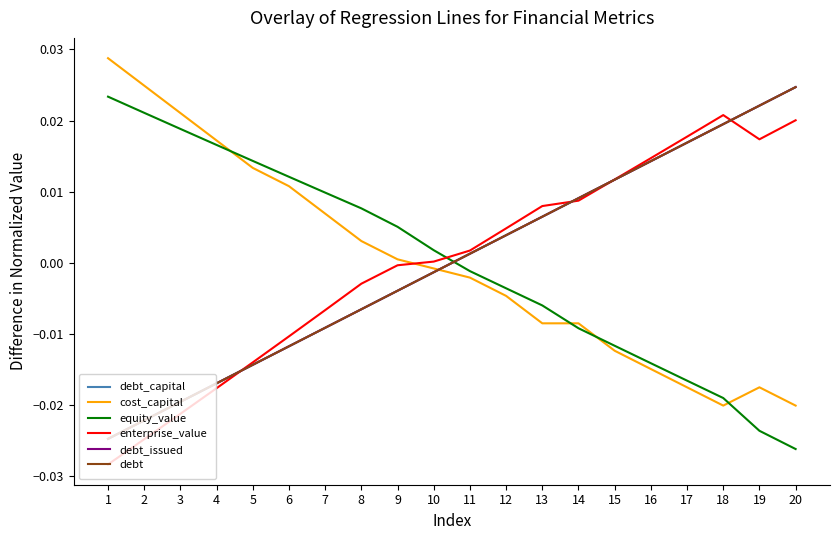

Which label corresponds to the smallest value in the chart?

1